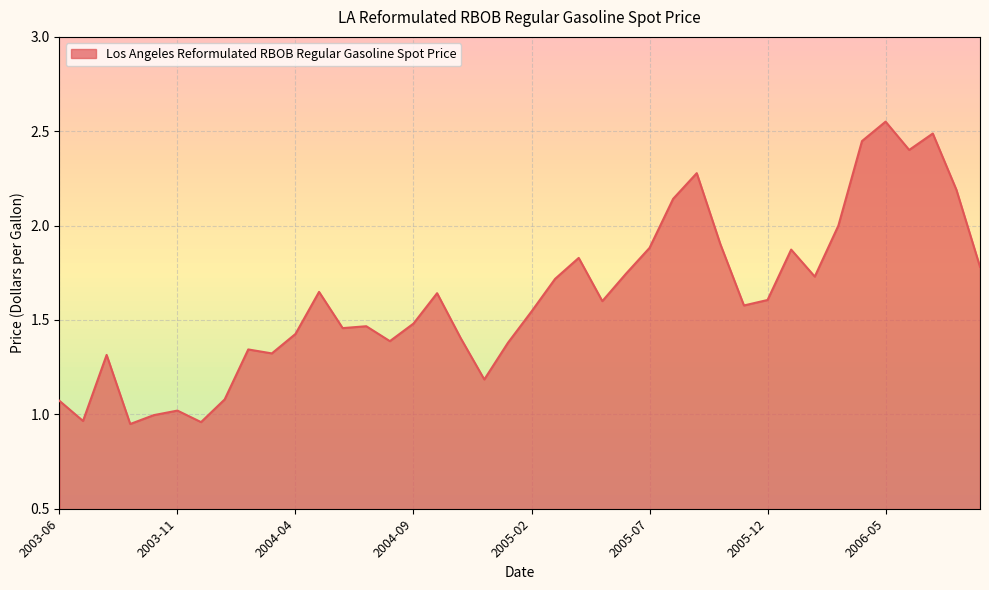

What is the value of the 14th point from the left?

1.5